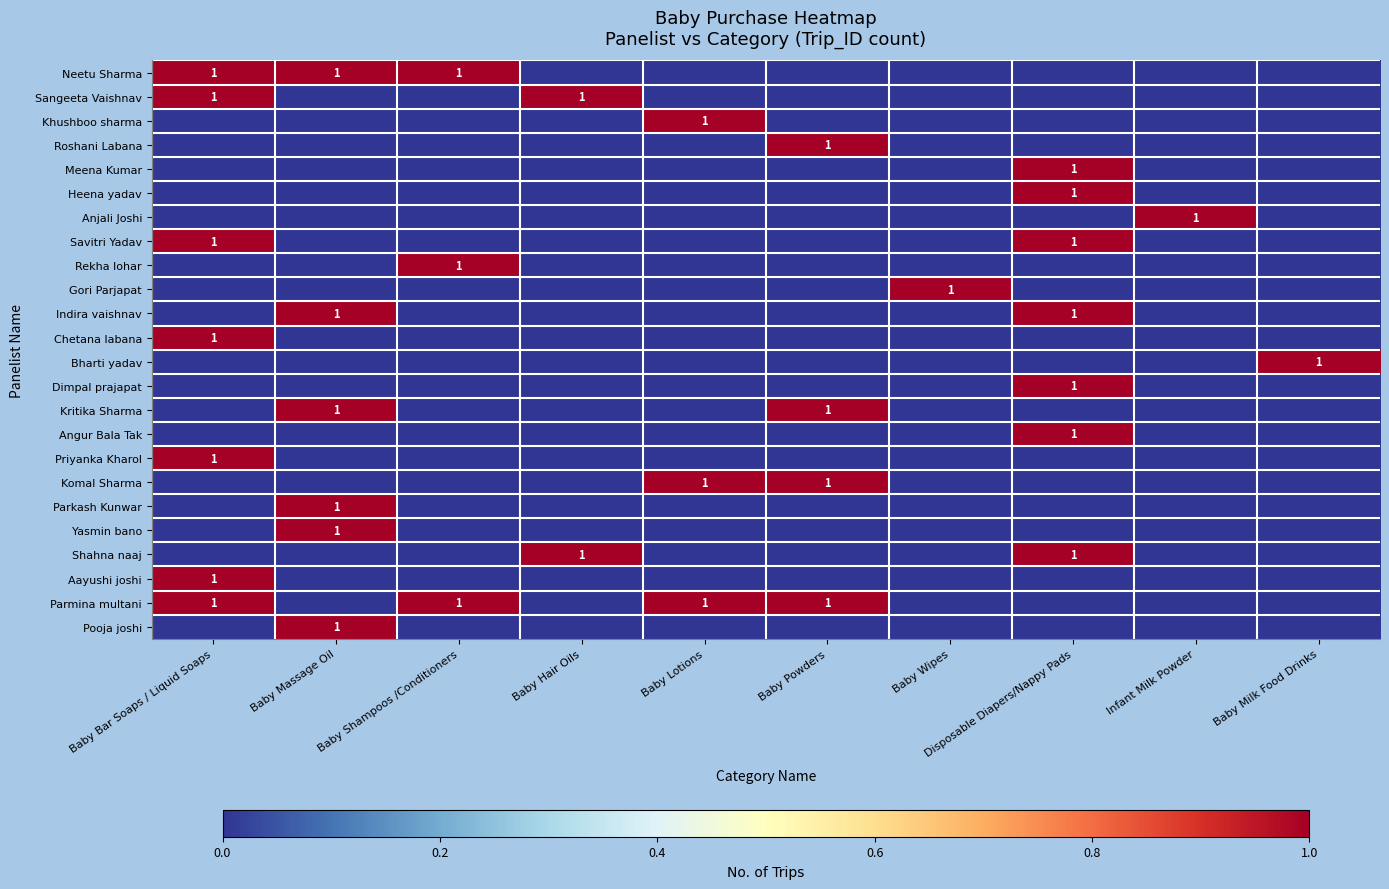

True or false: Kritika Sharma has a value of 1 at Baby Powders.

True